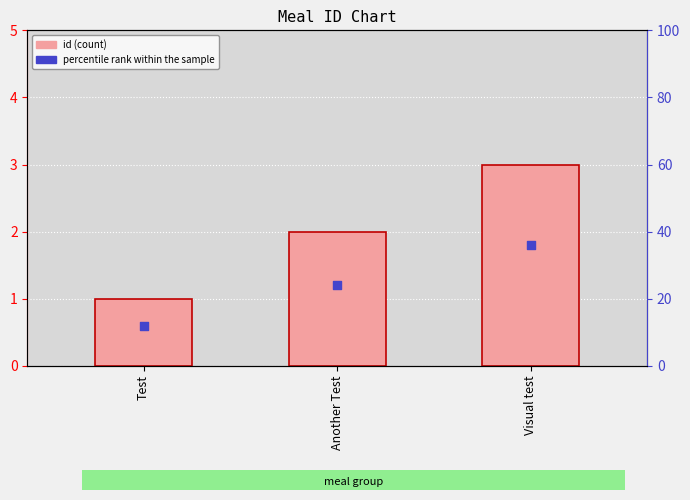

Approximately how many times larger is the value at Visual test compared to Test?

3.0